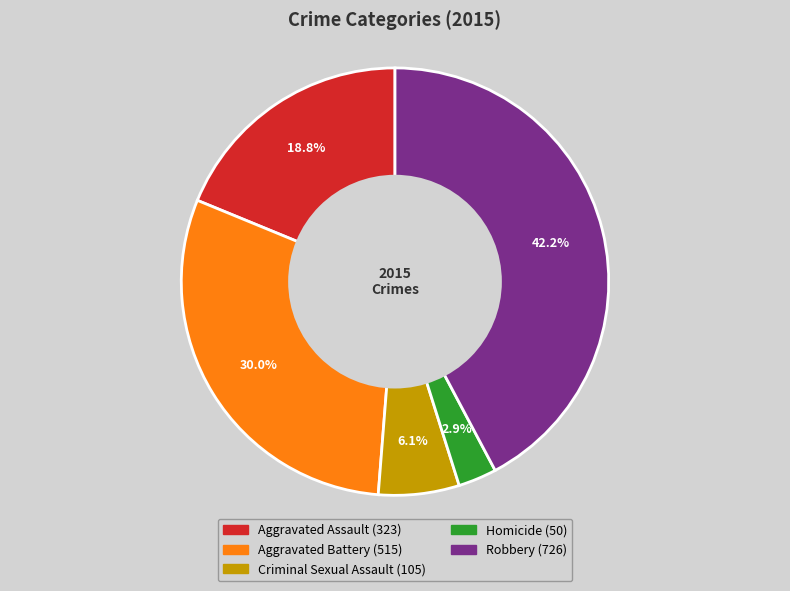

Is there any slice that represents more than half of the pie?

No